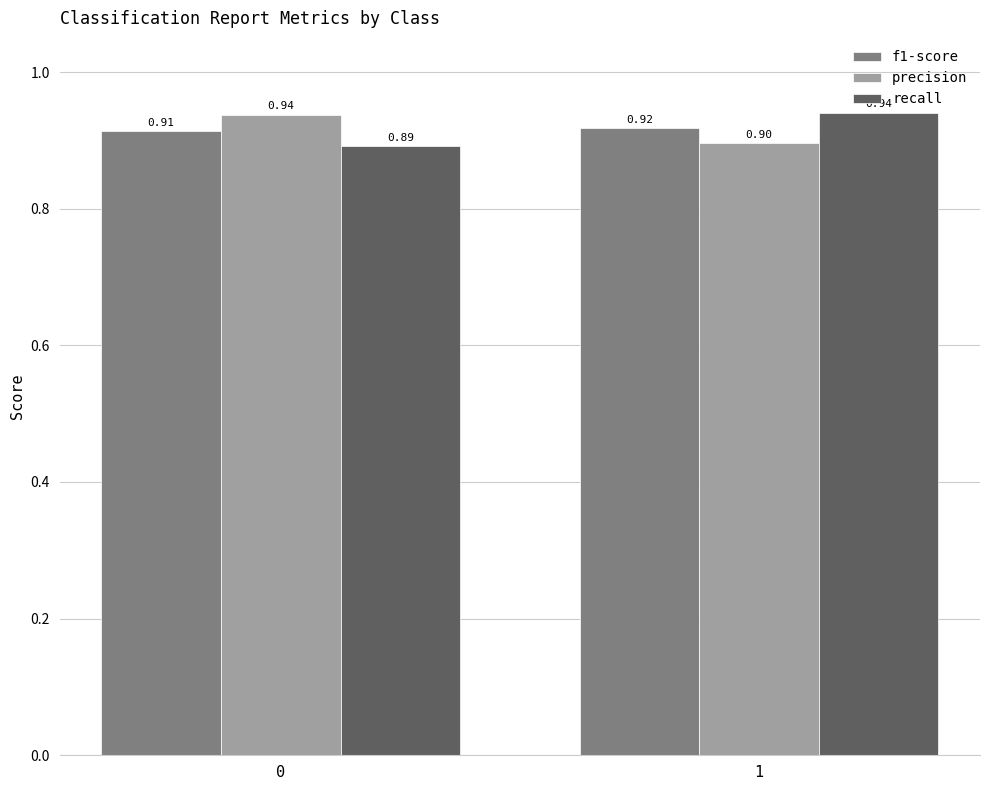

How many groups of bars are there?

2